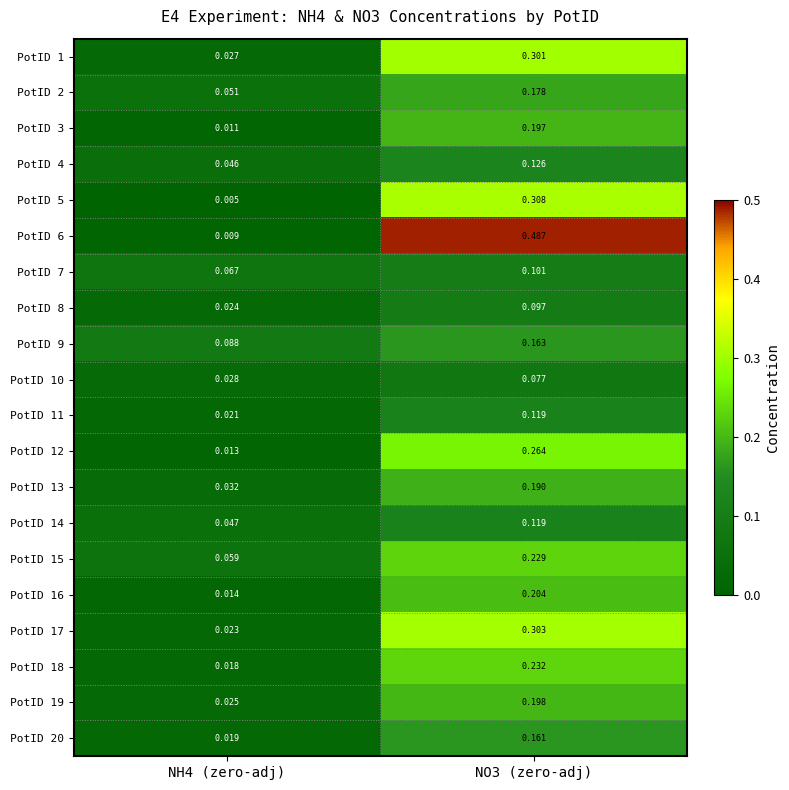

How many series are shown in this chart?

20